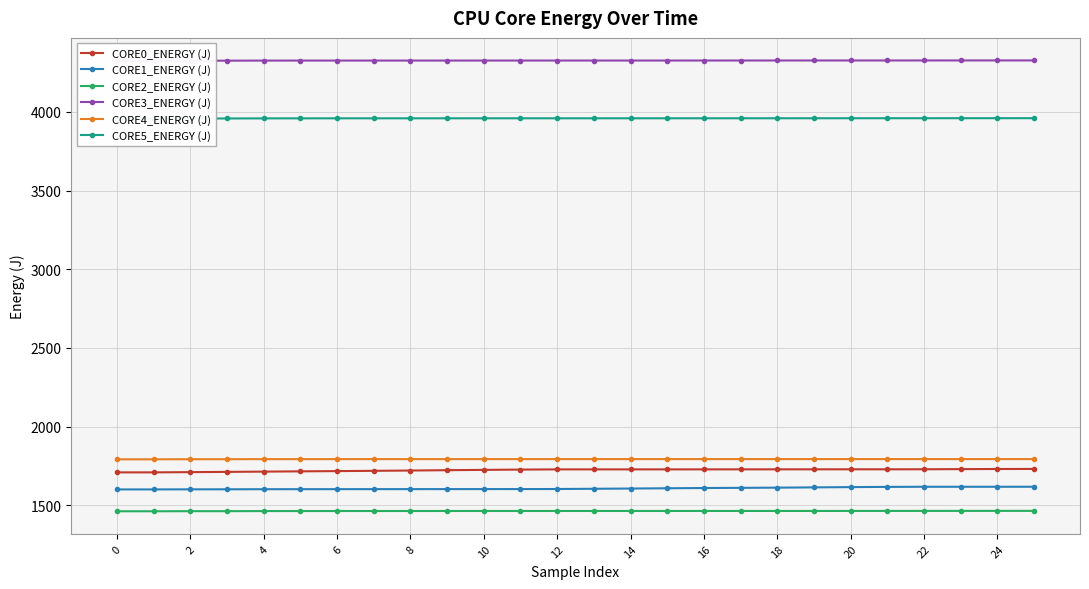

Which label corresponds to the largest value in the chart?

25